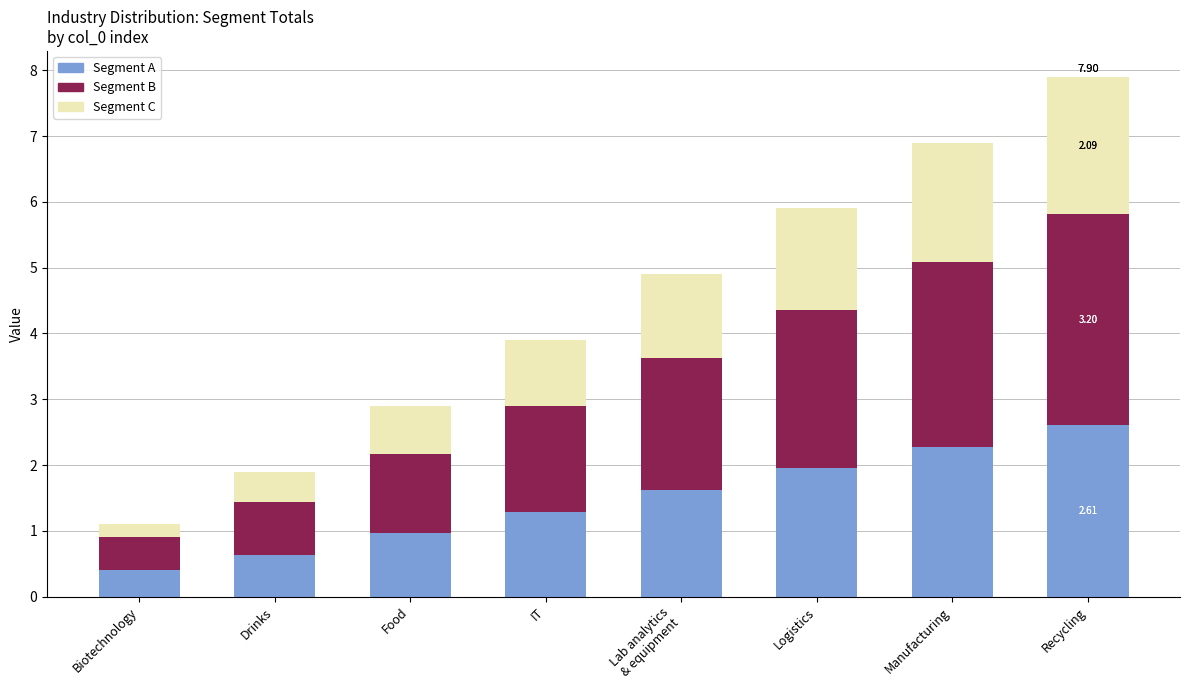

What is the total value across all series at Drinks?

1.9